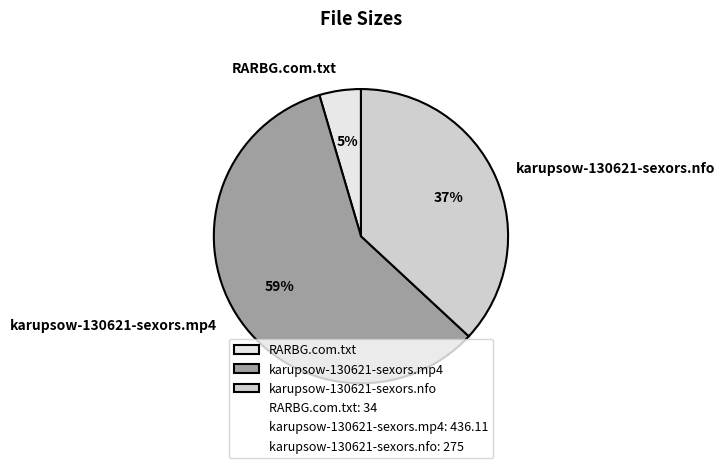

Is karupsow-130621-sexors.mp4 the majority of the pie?

Yes